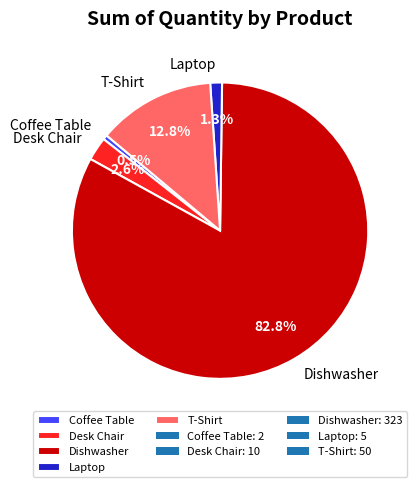

Approximately how many times larger is the value at Coffee Table compared to Desk Chair?

0.2